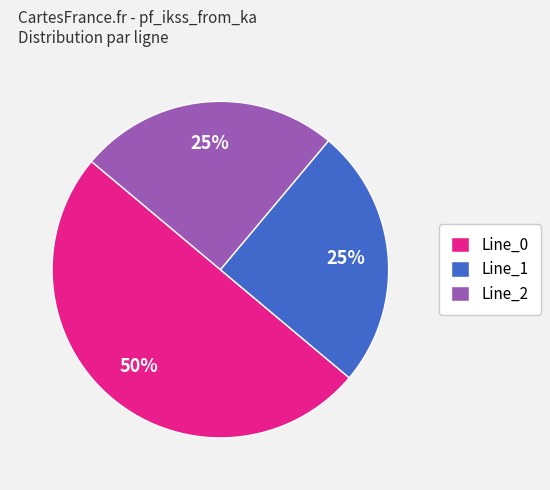

Between Line_1 and Line_0, which is larger?

Line_0